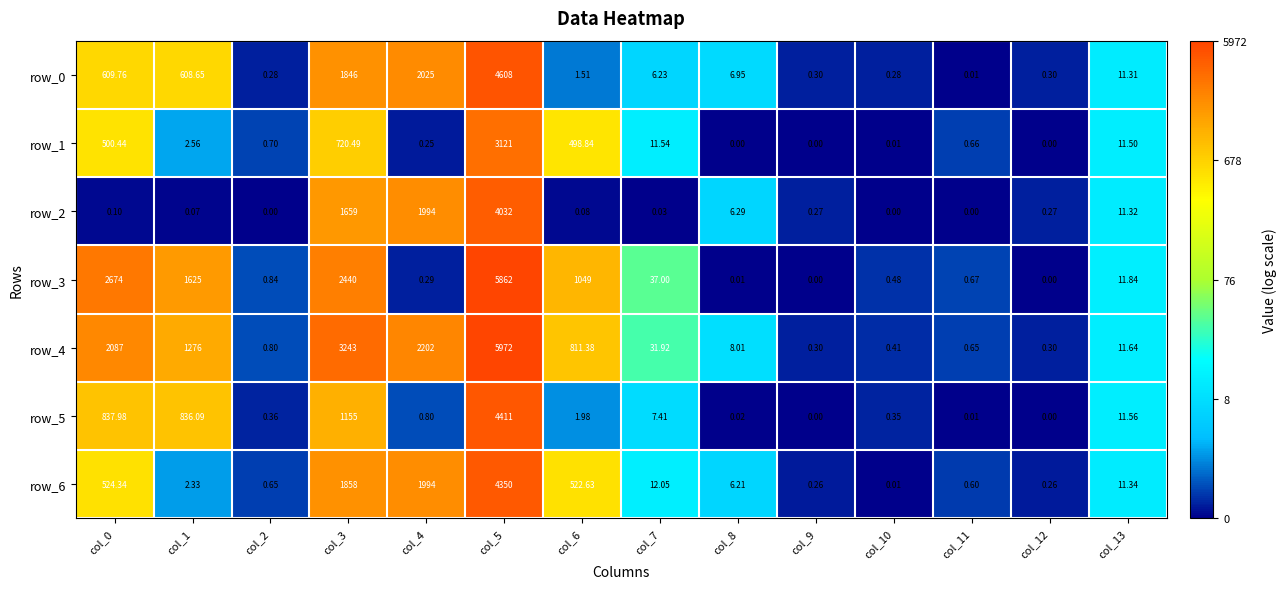

At how many categories does at least one series exceed 6?

9